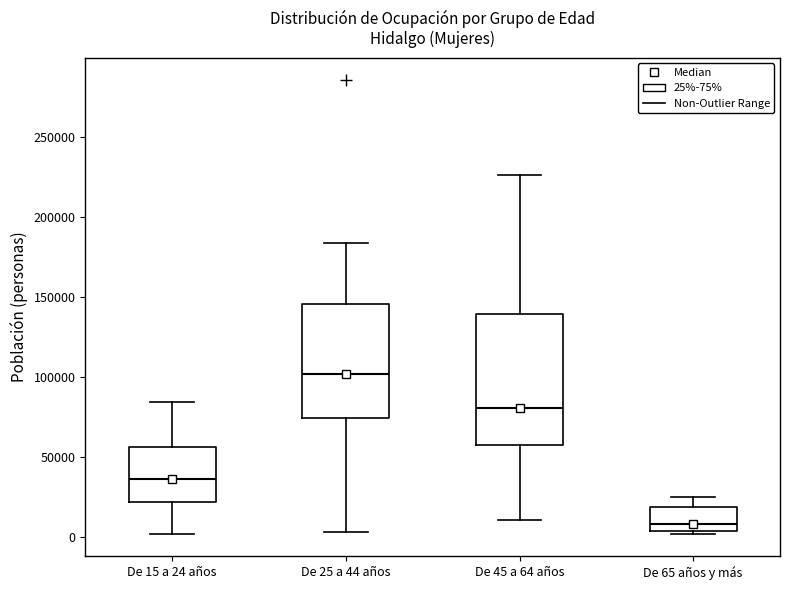

Reading left to right, read every box against the y-axis: the position of its median line, the range the box covers, and the ends of its whiskers. The values are not printed on the chart, so give them approximately, as read against the axis.

De 15 a 24 años: median 35000, box 20000 to 55000, whiskers 0 to 85000
De 25 a 44 años: median 100000, box 75000 to 145000, whiskers 5000 to 185000
De 45 a 64 años: median 80000, box 60000 to 140000, whiskers 10000 to 225000
De 65 años y más: median 10000, box 5000 to 20000, whiskers 0 to 25000